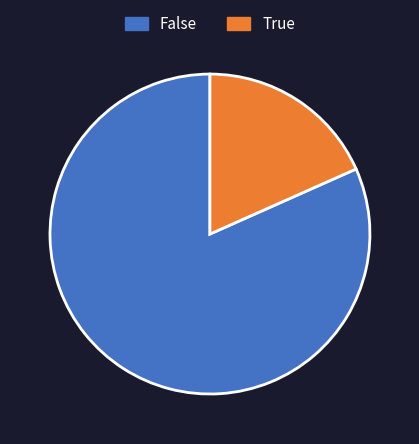

Do True and False together represent more than half of the pie?

Yes